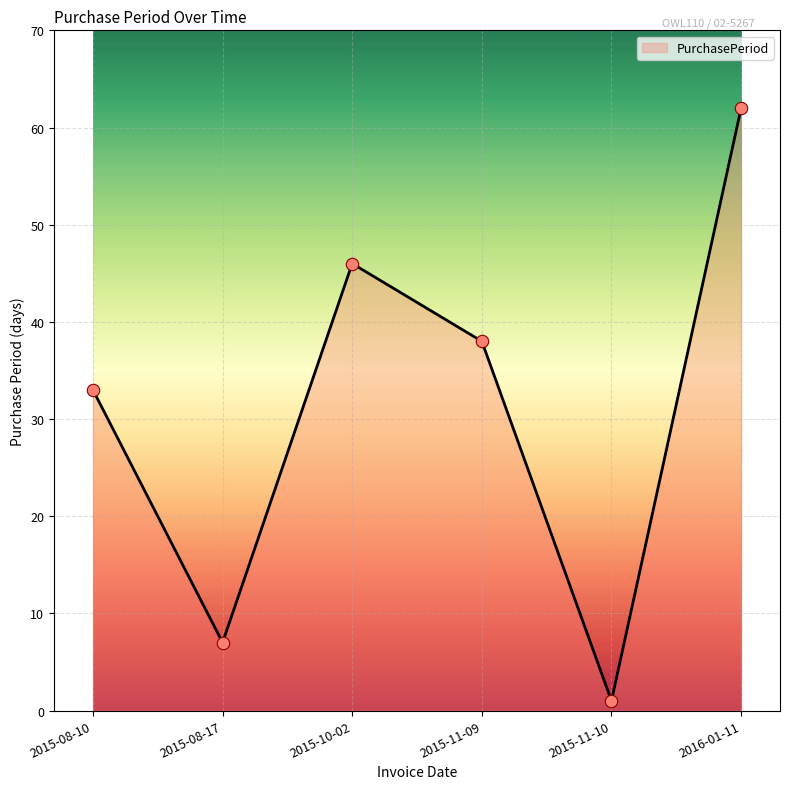

Approximately how many times larger is the value at 2015-08-17 compared to 2015-08-10?

0.2